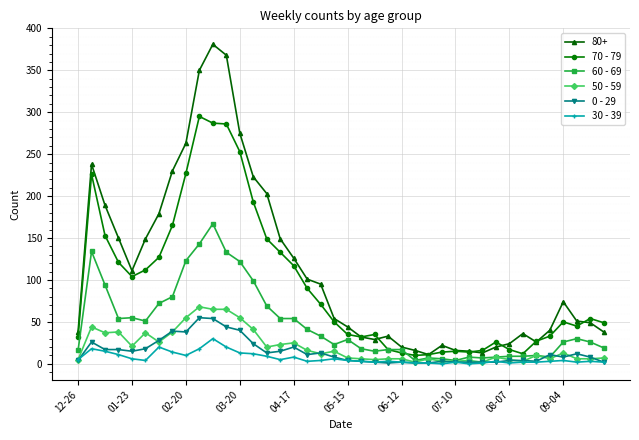

Which series has the largest total across all categories?

80+